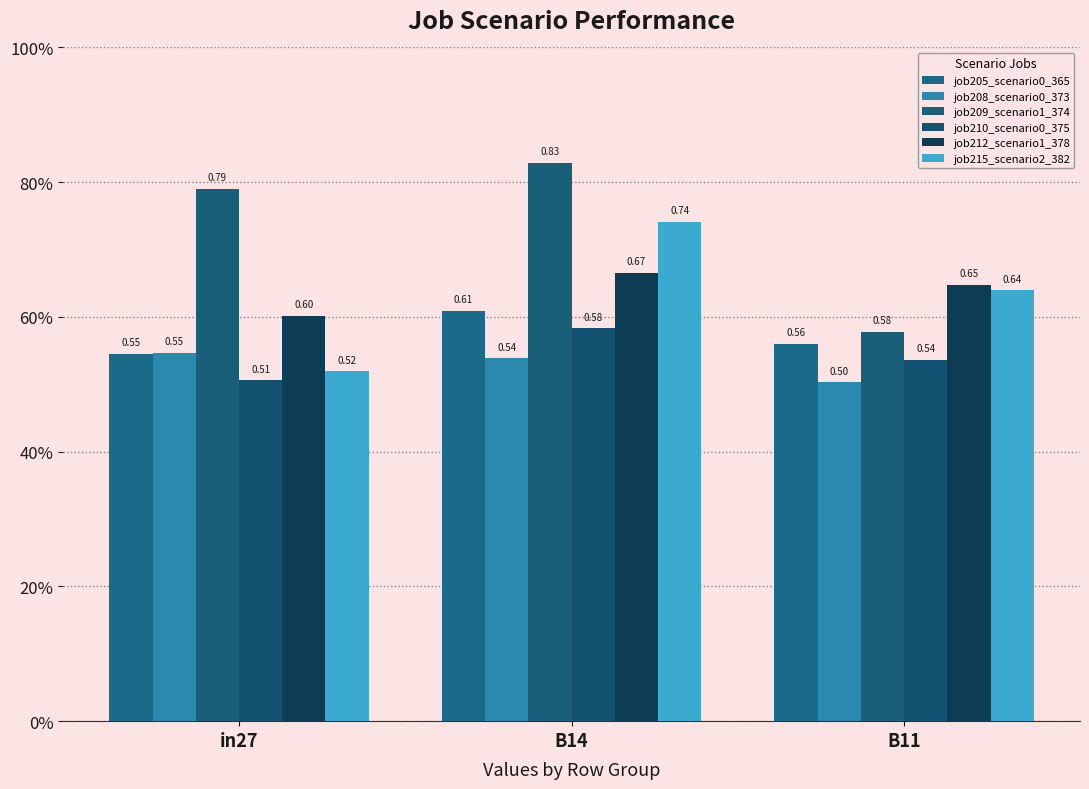

Does the chart contain any negative values?

No